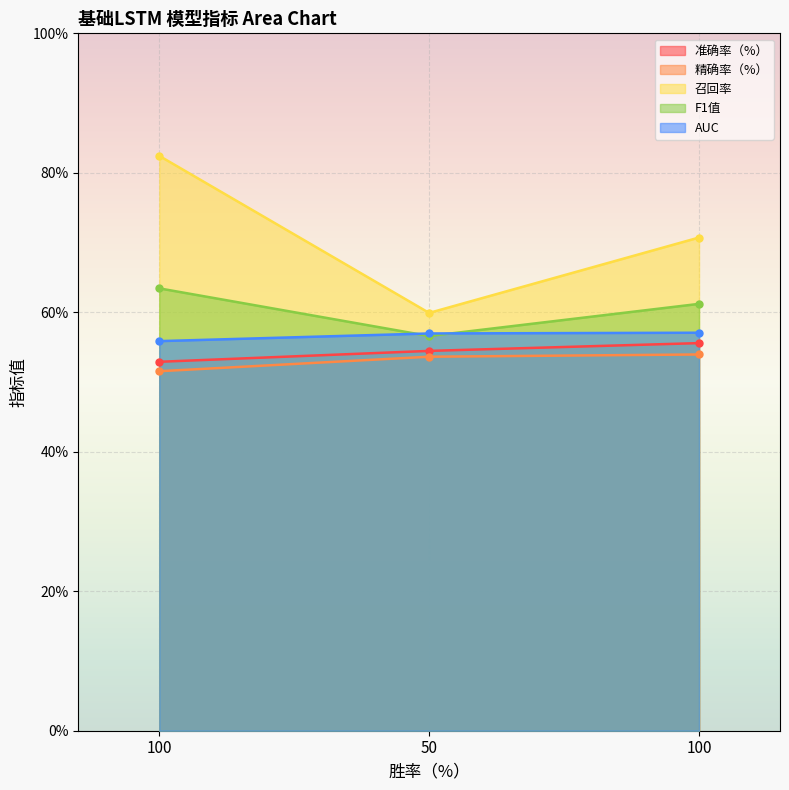

What is the spread (max minus min) of values at 50?

0.1